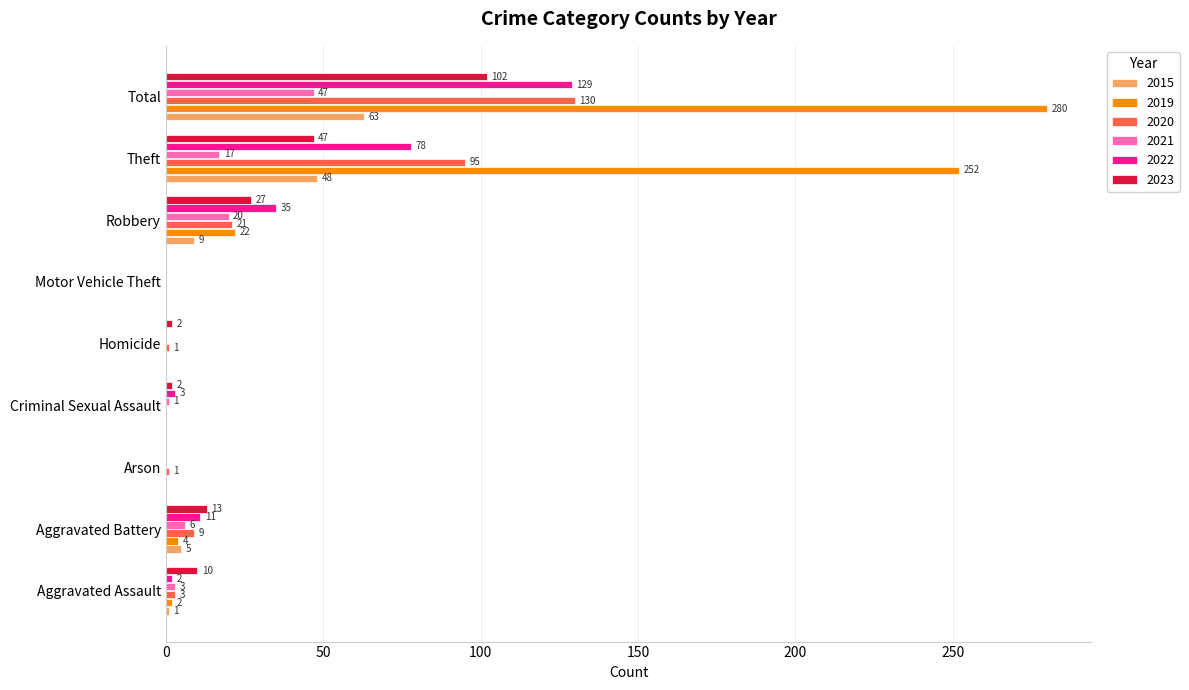

What is the highest value of the 2021 series?

47